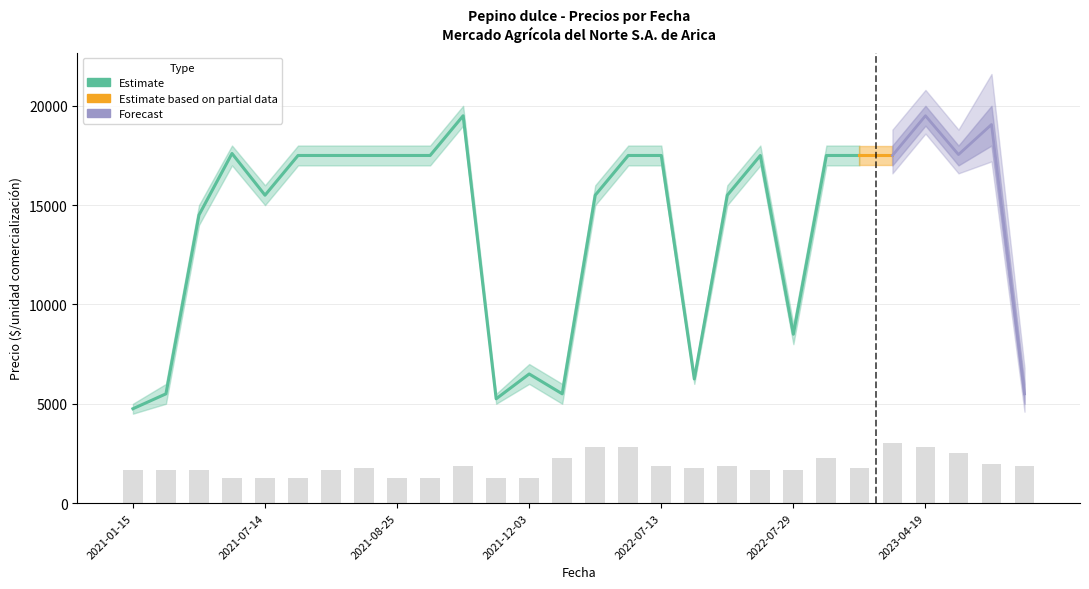

Reading left to right, extract all data points from this chart.

Precio promedio ponderado: 2021-01-15=4750	2021-01-25=5500	2021-06-16=14500	2021-06-30=17600	2021-07-14=15500	2021-07-21=17500	2021-07-28=17500	2021-08-04=17500	2021-08-25=17500	2021-08-27=17500	2021-09-15=19500	2021-11-26=5250	2021-12-03=6500	2021-12-24=5500	2022-06-30=15500	2022-07-06=17500	2022-07-13=17500	2022-07-15=6250	2022-07-20=15500	2022-07-27=17500	2022-07-29=8500	2022-08-03=17500	2022-08-10=17500	2023-04-05=17500	2023-04-19=19500	2023-04-26=17545	2023-04-27=19059	2023-07-07=5500
Precio maximo: 2021-01-15=5000	2021-01-25=6000	2021-06-16=15000	2021-06-30=18000	2021-07-14=16000	2021-07-21=18000	2021-07-28=18000	2021-08-04=18000	2021-08-25=18000	2021-08-27=18000	2021-09-15=20000	2021-11-26=5500	2021-12-03=7000	2021-12-24=6000	2022-06-30=16000	2022-07-06=18000	2022-07-13=18000	2022-07-15=6500	2022-07-20=16000	2022-07-27=18000	2022-07-29=9000	2022-08-03=18000	2022-08-10=18000	2023-04-05=18000	2023-04-19=20000	2023-04-26=18000	2023-04-27=20000	2023-07-07=6000
Precio minimo: 2021-01-15=4500	2021-01-25=5000	2021-06-16=14000	2021-06-30=17000	2021-07-14=15000	2021-07-21=17000	2021-07-28=17000	2021-08-04=17000	2021-08-25=17000	2021-08-27=17000	2021-09-15=19000	2021-11-26=5000	2021-12-03=6000	2021-12-24=5000	2022-06-30=15000	2022-07-06=17000	2022-07-13=17000	2022-07-15=6000	2022-07-20=15000	2022-07-27=17000	2022-07-29=8000	2022-08-03=17000	2022-08-10=17000	2023-04-05=17000	2023-04-19=19000	2023-04-26=17000	2023-04-27=18000	2023-07-07=5000